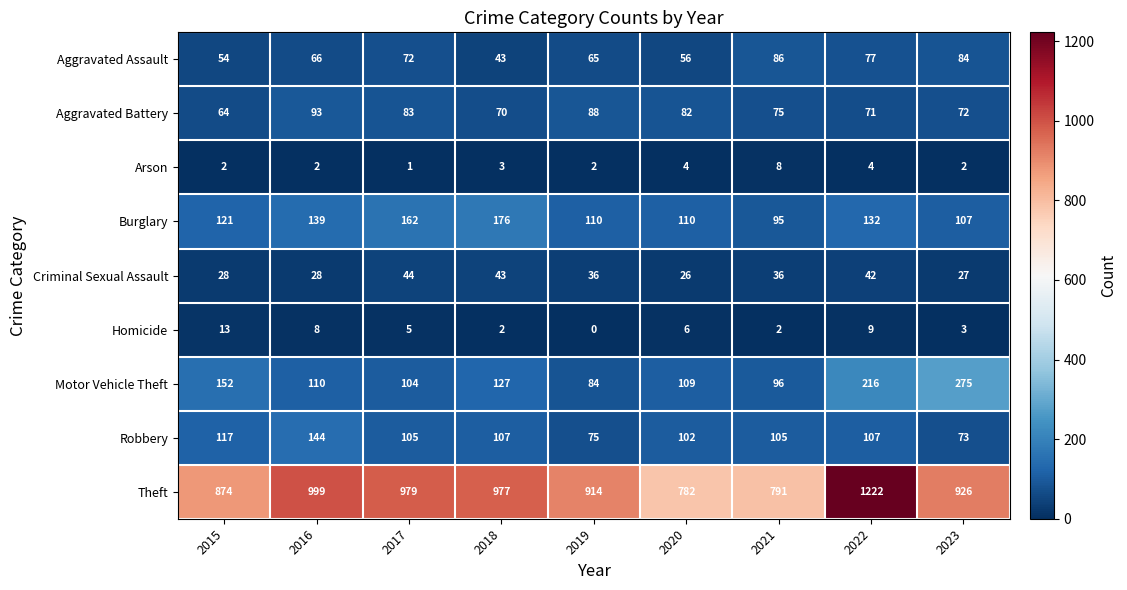

What is the maximum value for Homicide?

13